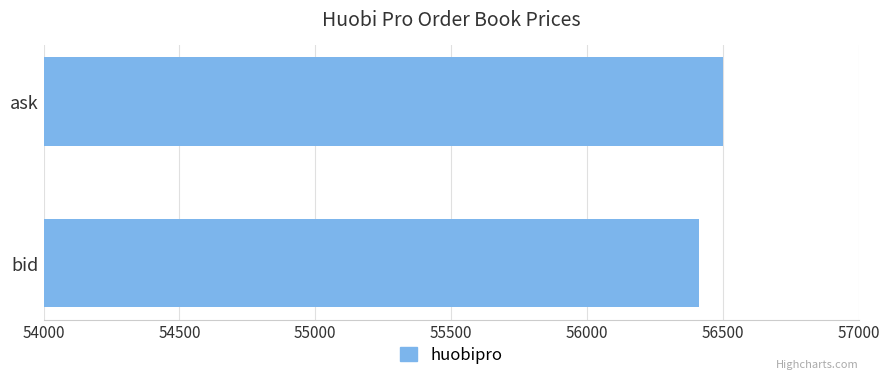

The value at ask is 25604. True or false?

False